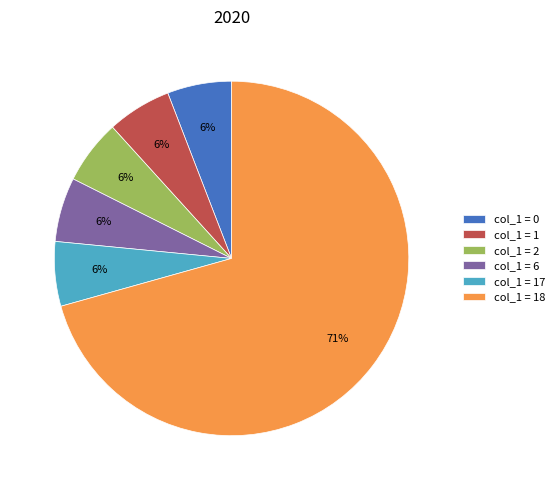

What percentage is the col_1 = 2 slice, to the nearest percent?

6%